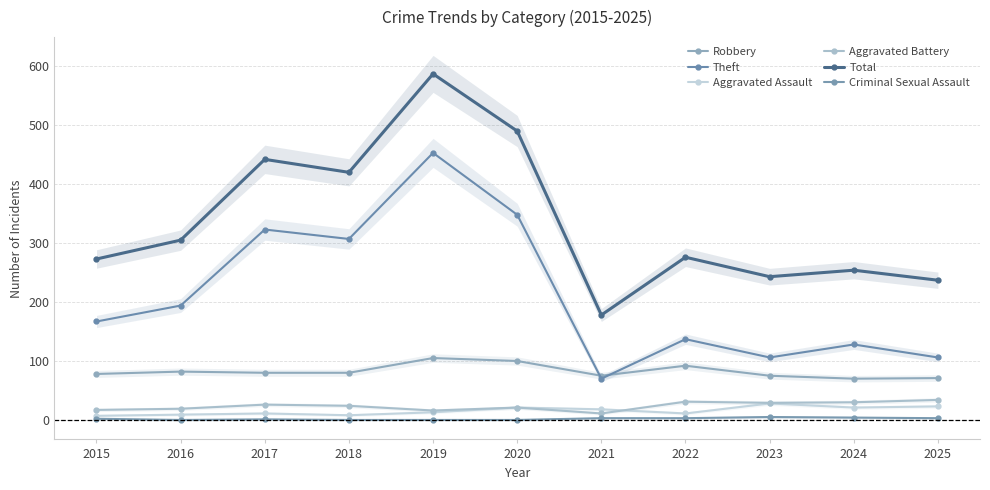

What is the difference between the highest and lowest values at 2024?

250